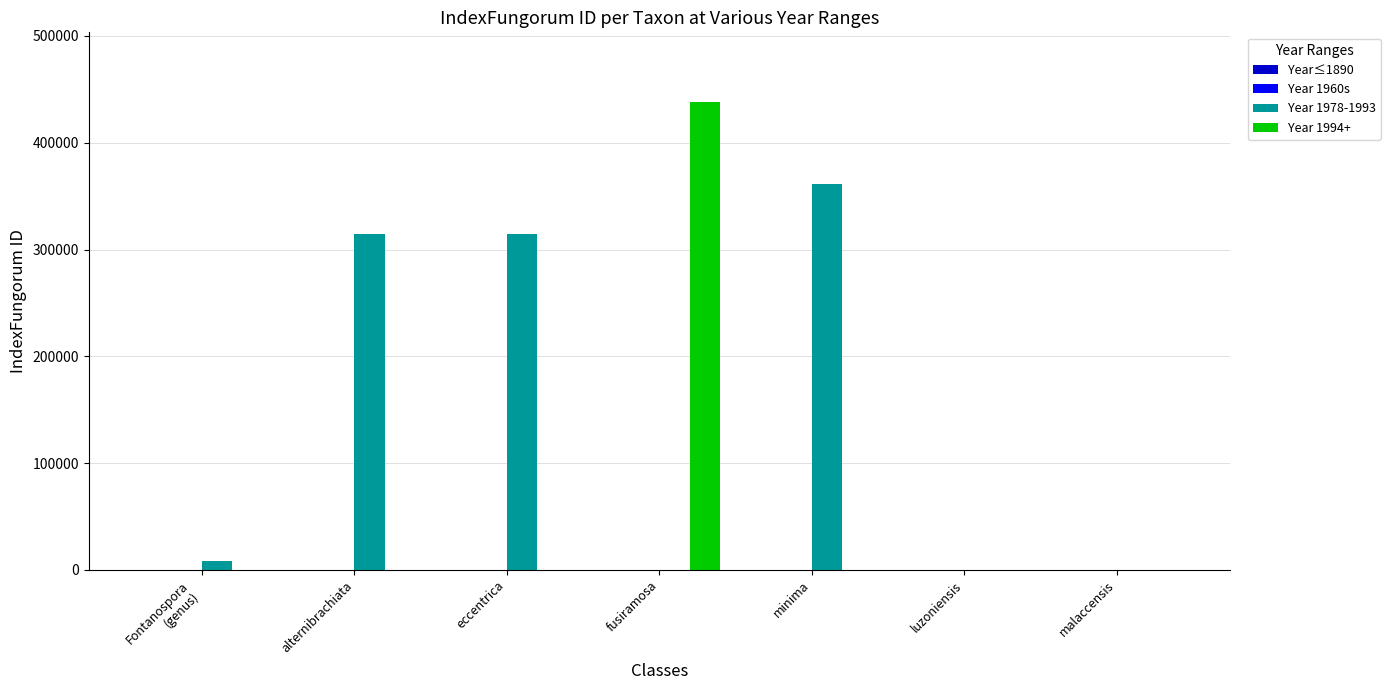

How many distinct data groups are displayed?

2